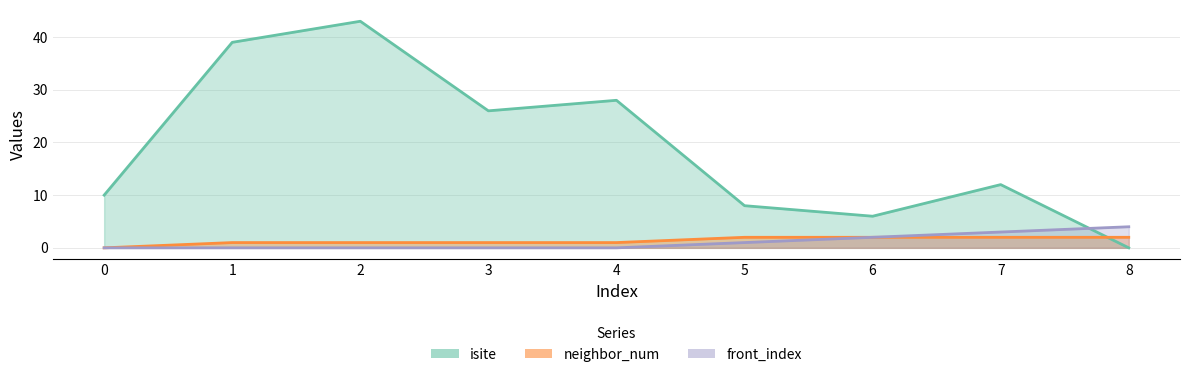

How many times do neighbor_num and isite cross each other?

1